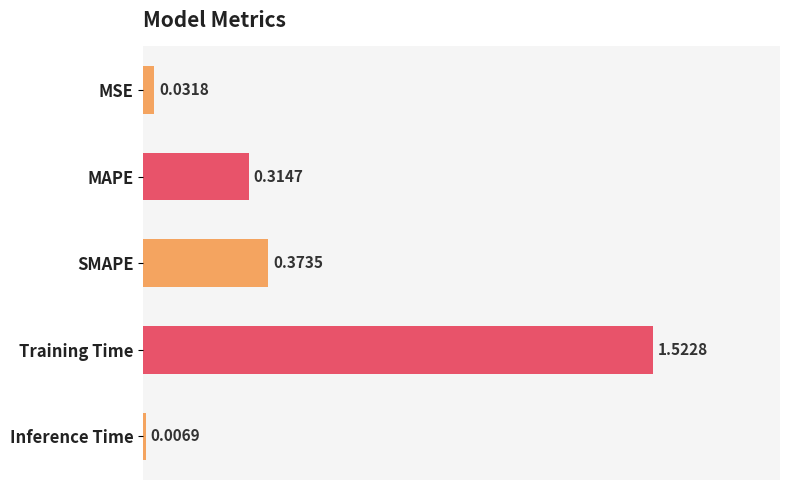

List the labels in order of value, smallest first.

Inference Time, MSE, MAPE, SMAPE, Training Time